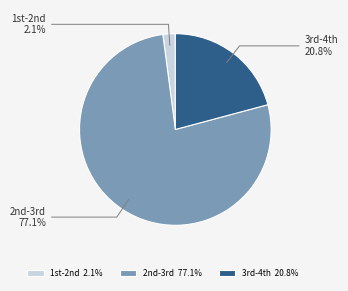

How many slices are in this pie chart?

3